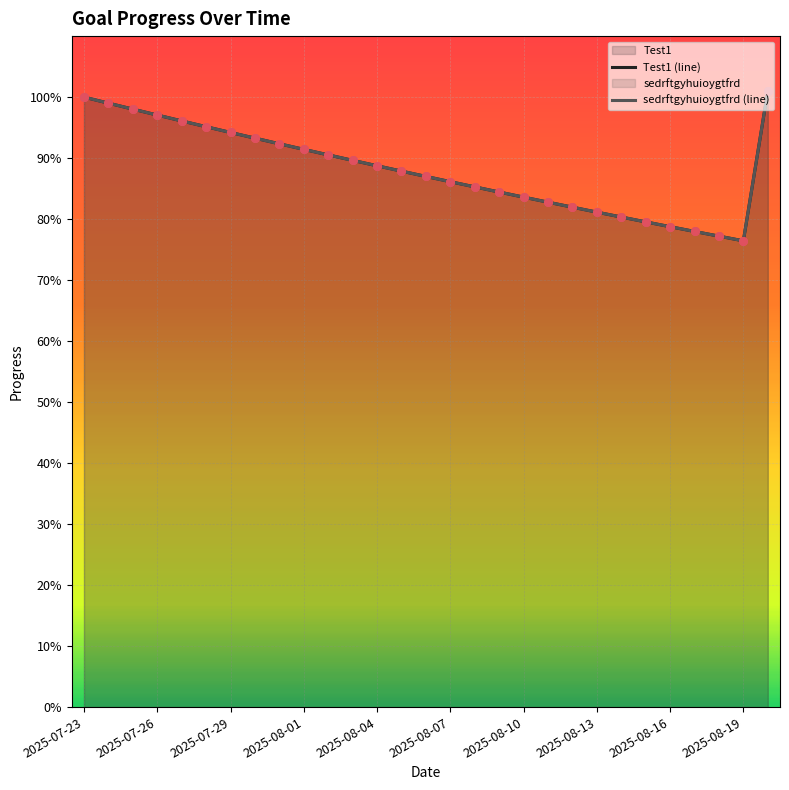

Which series has the largest Y range (max minus min)?

Test1 (line)